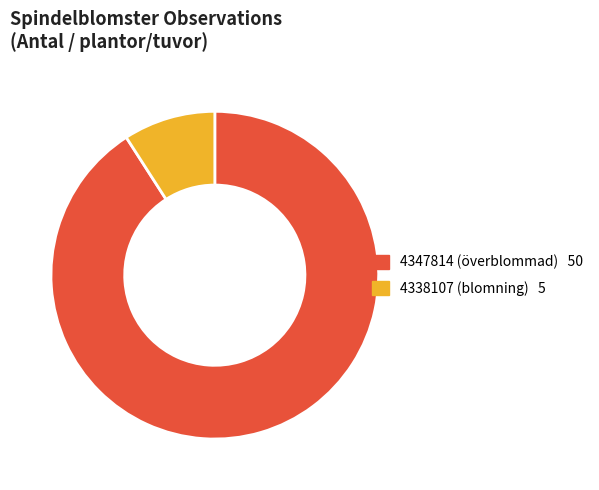

What is the largest slice in the pie chart?

4347814